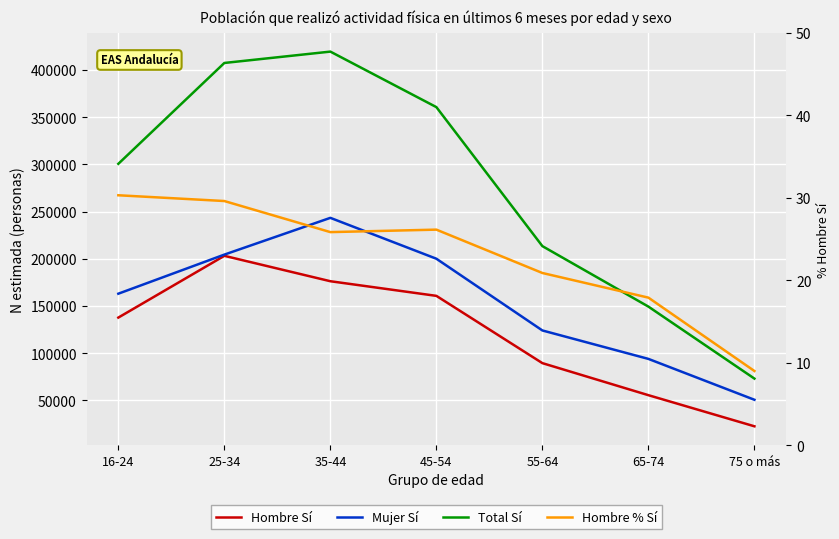

Between 25-34 and 35-44, which is larger?

25-34